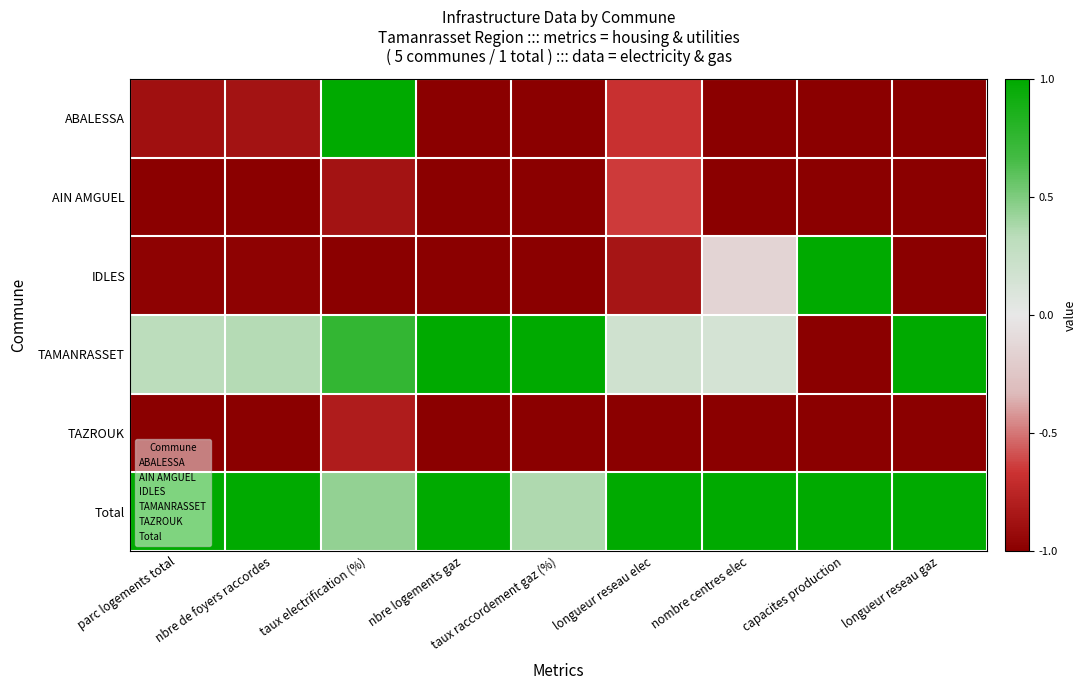

At which category is the sum across all series the highest?

taux electrification (%)